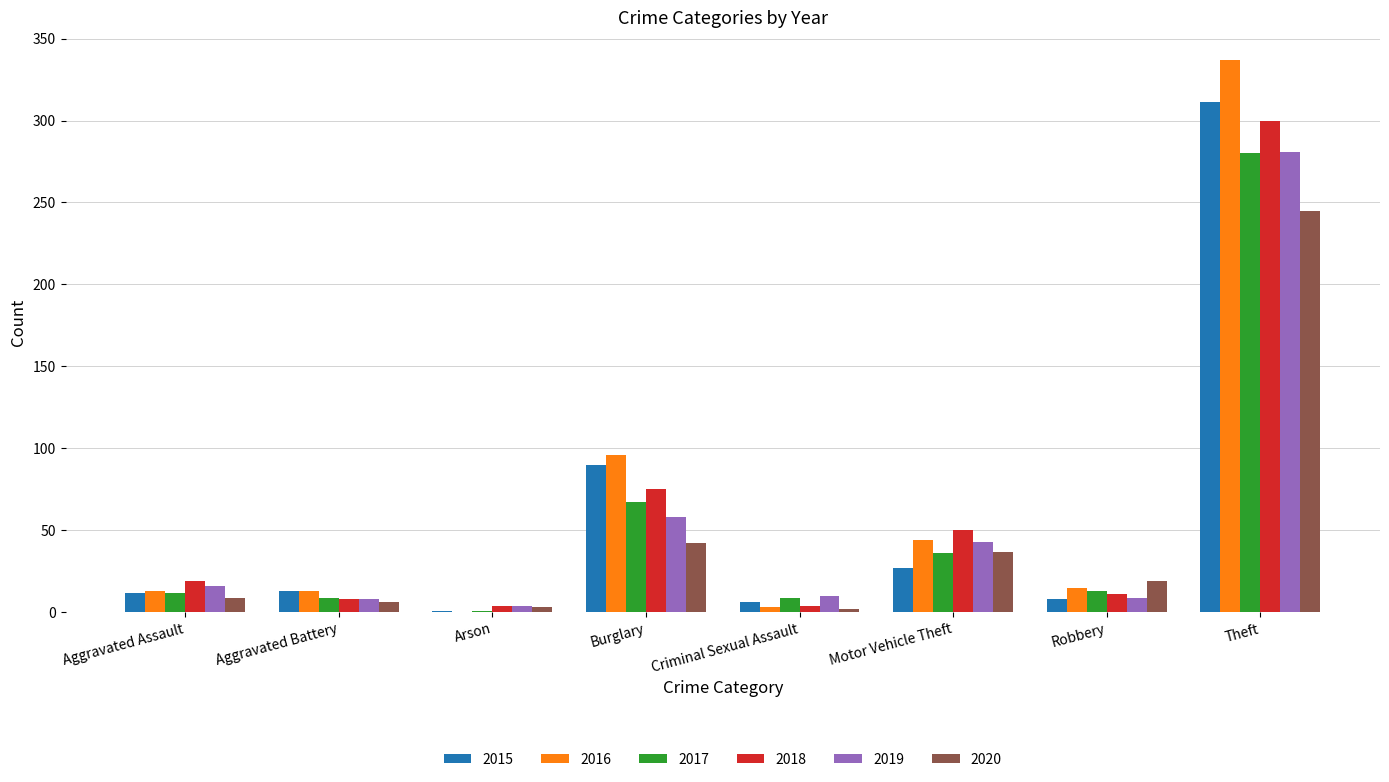

The value of 2018 at Robbery is 11. True or false?

True